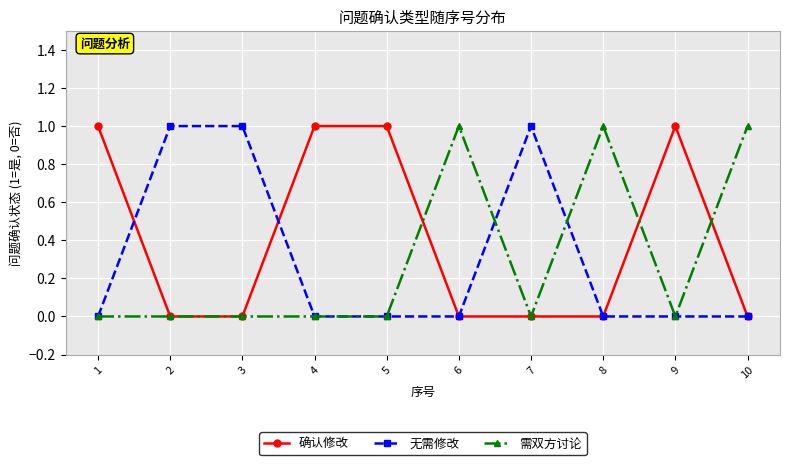

What is the value of the 确认修改 point at the 9th from the left?

1